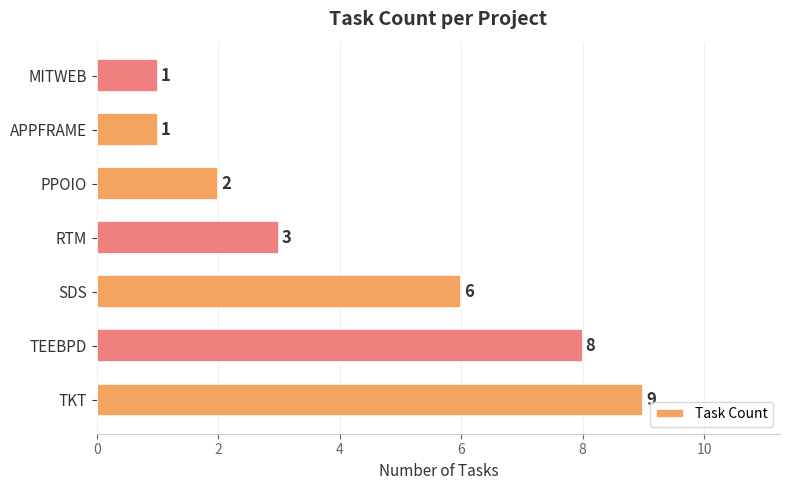

Is it true that the value at TKT is 9?

True